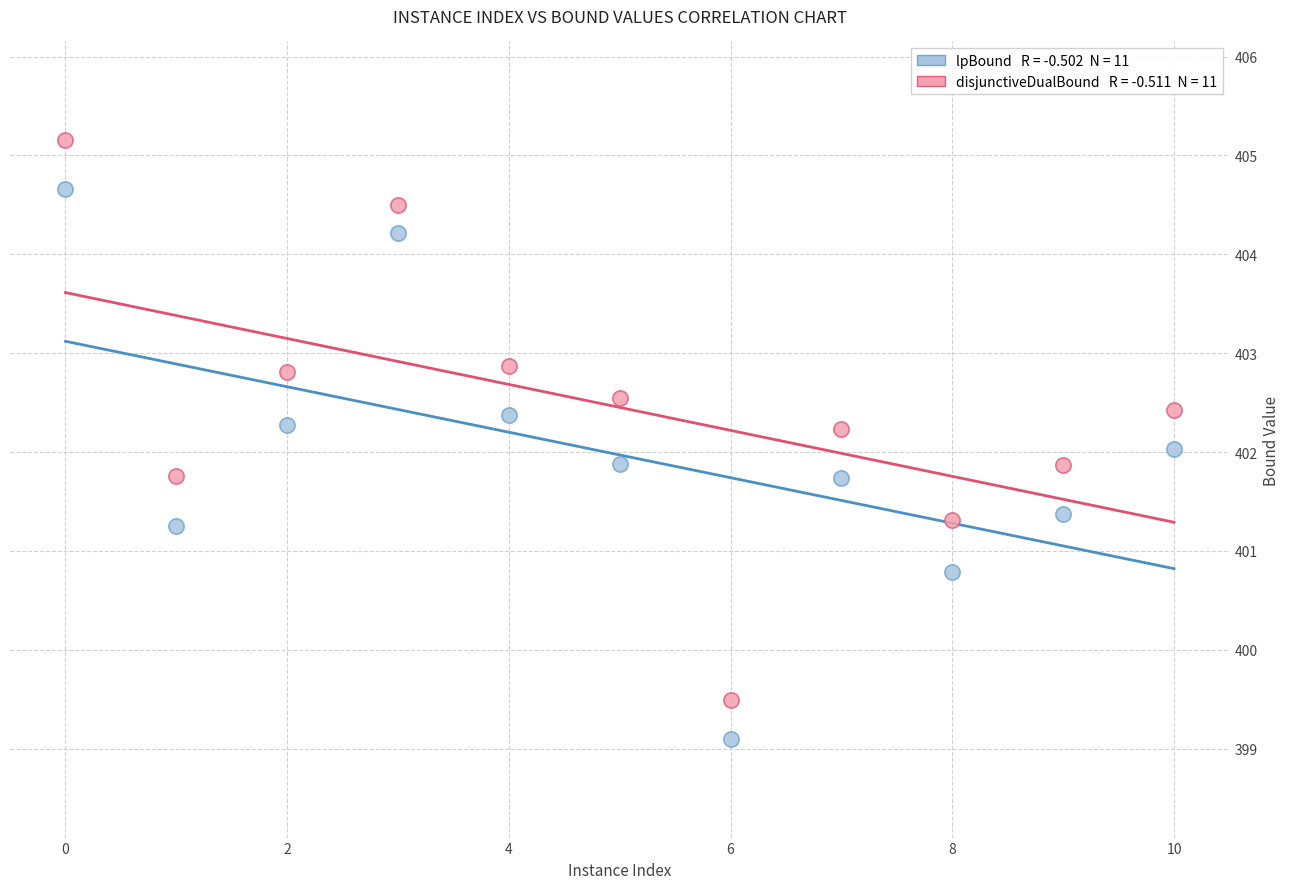

Across all data points, what is the range of X values (max minus min)?

10.0